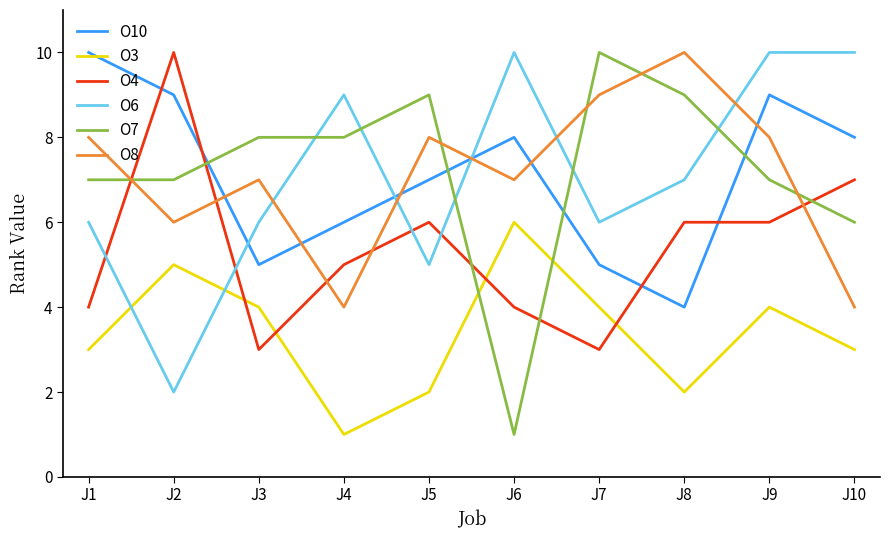

How many lines are shown in the chart?

6